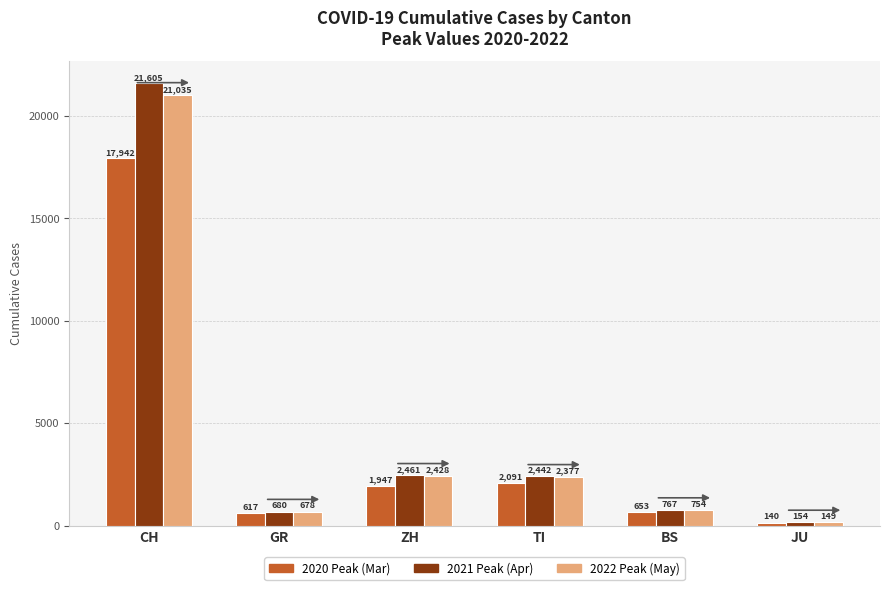

Where does the 2021 Peak (Apr) series first go above 2442?

CH